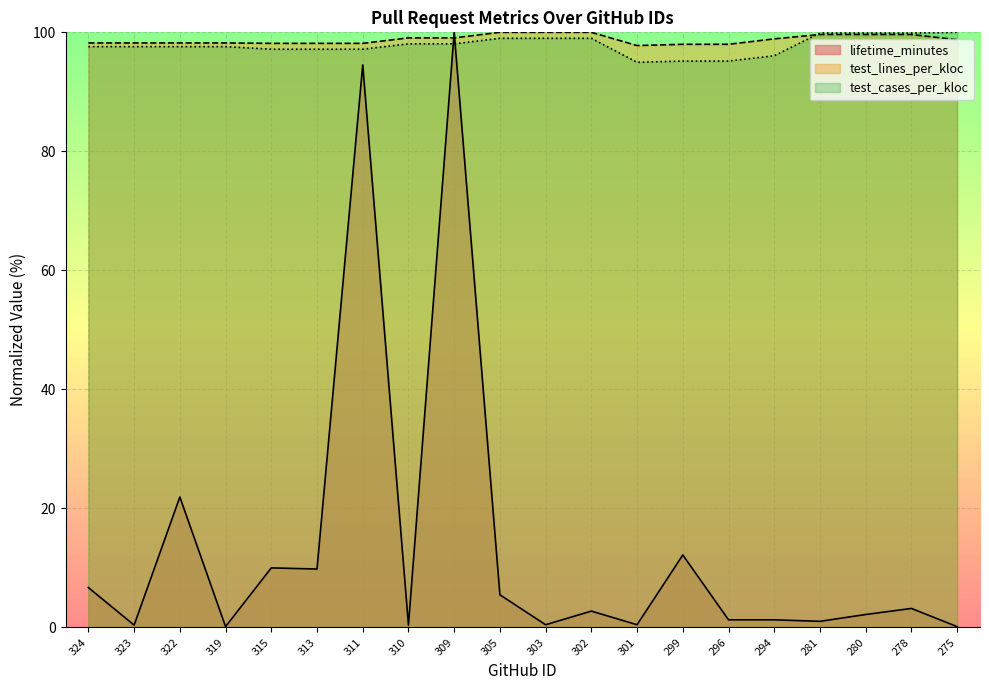

What are all the series names shown in the legend?

lifetime_minutes, test_lines_per_kloc, test_cases_per_kloc